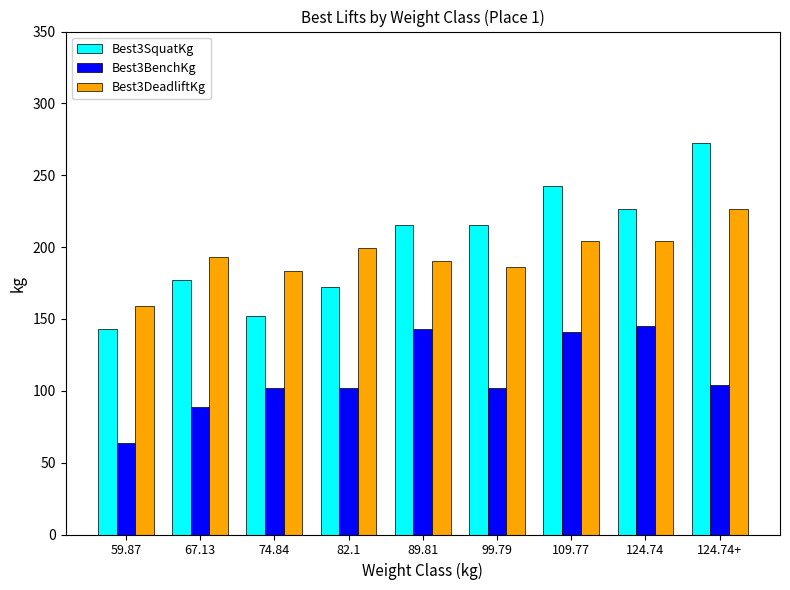

How many bars are there in total?

27